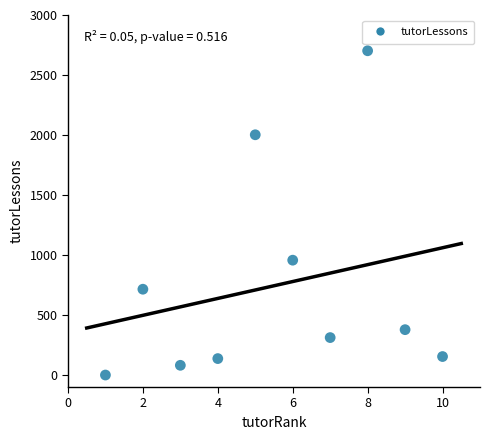

What Y value in the scatter plot is closest to 1351?

957